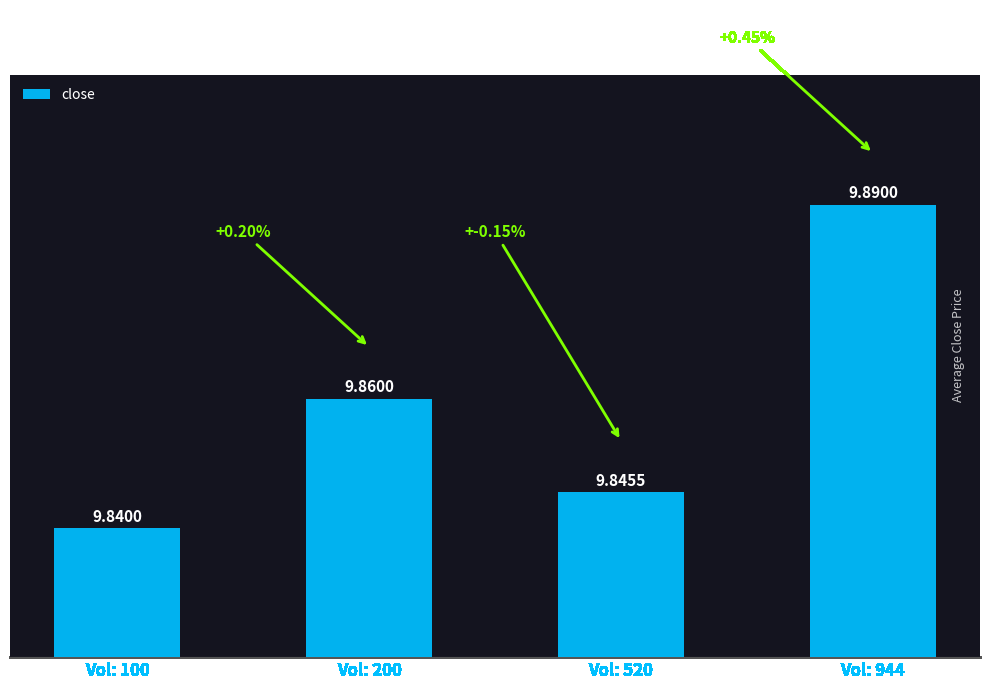

Reading left to right, transcribe all the data shown in this chart.

Vol: 100=9.8	Vol: 200=9.9	Vol: 520=9.8	Vol: 944=9.9